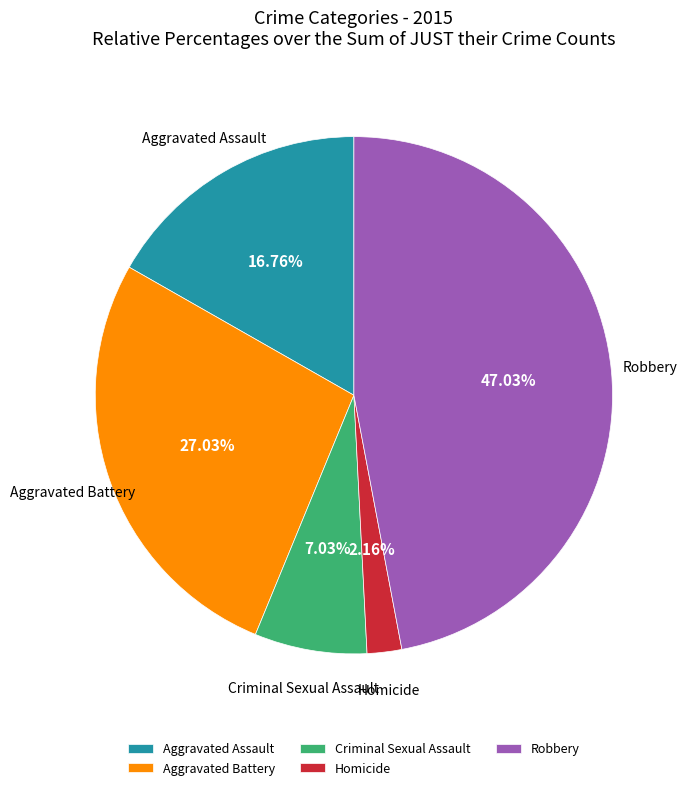

Rank the categories by value from highest to lowest.

Robbery, Aggravated Battery, Aggravated Assault, Criminal Sexual Assault, Homicide